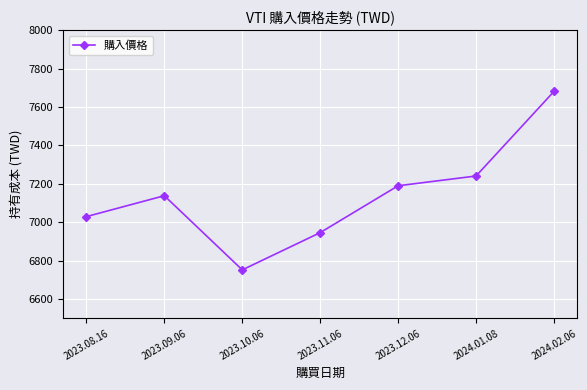

At which label does the data first exceed 7138?

2023.09.06